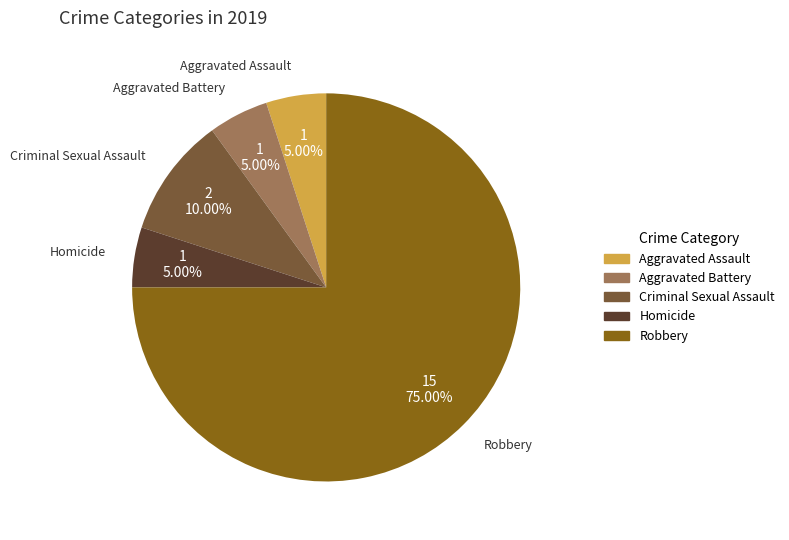

What is the majority slice?

Robbery